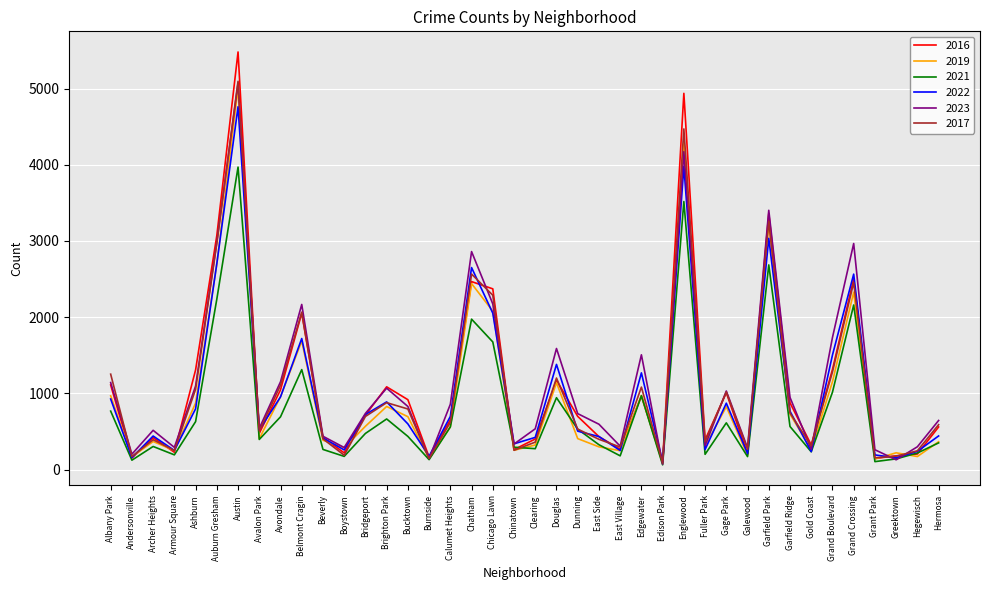

Is the value of 2019 at Fuller Park greater than the value of 2016 at Calumet Heights?

No